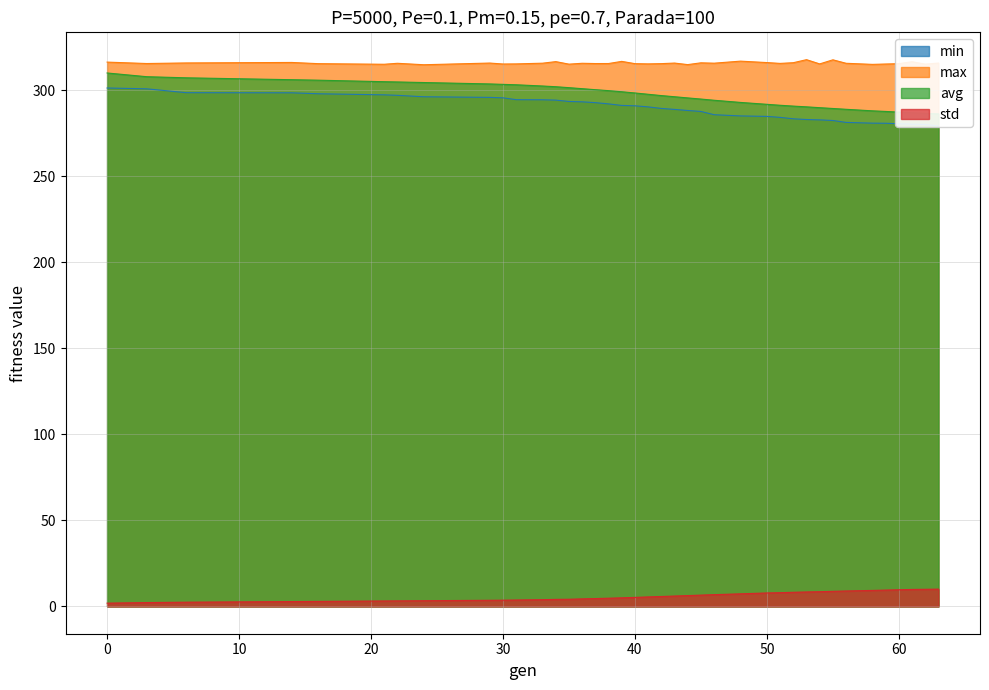

The max series shows 89.5 at 60. True or false?

False